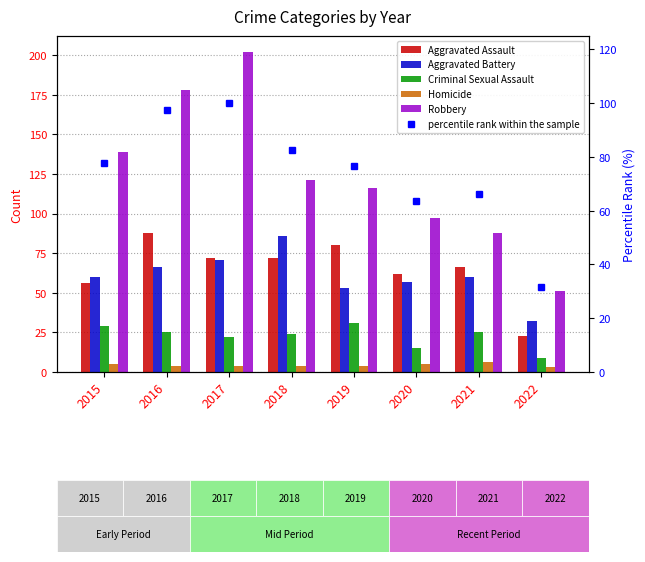

Which series has the largest range (max minus min)?

Robbery